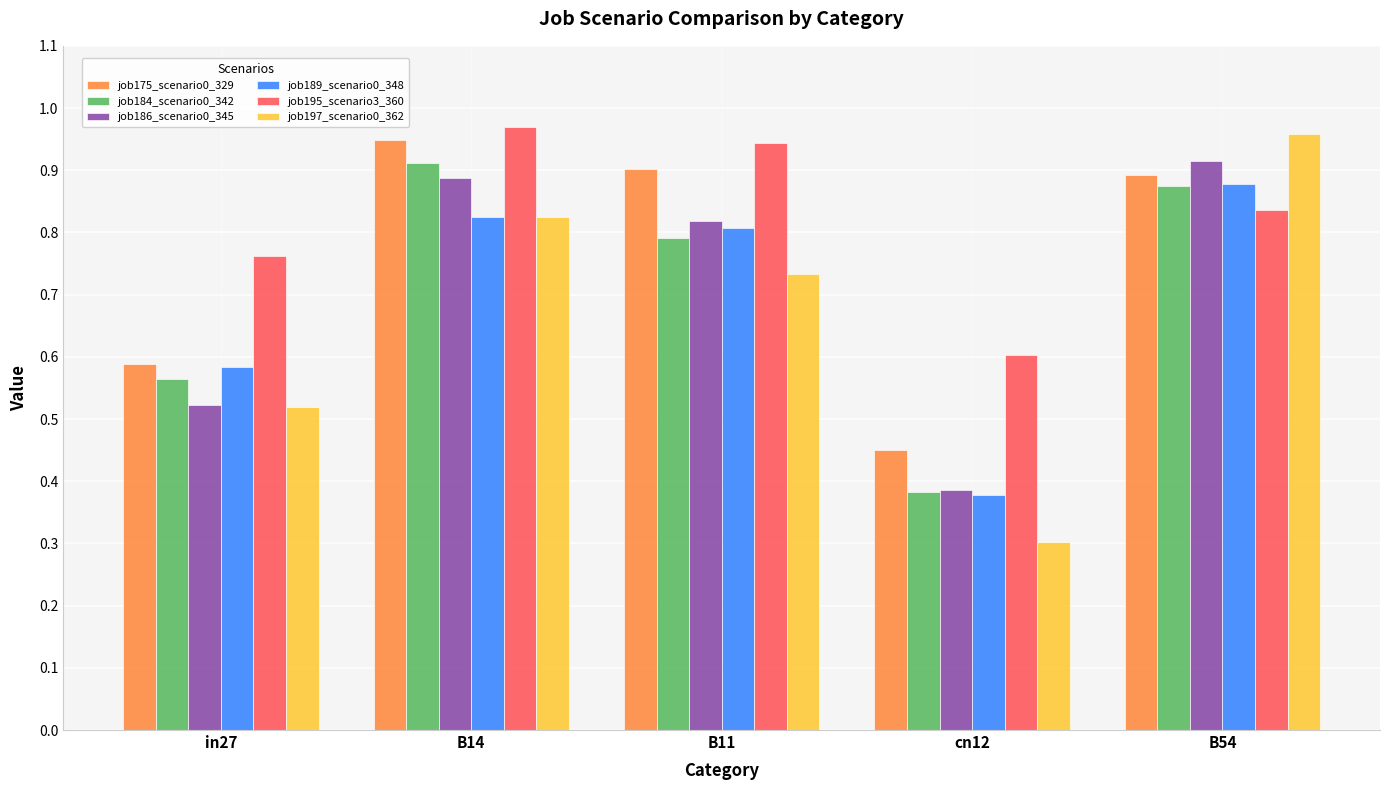

What is the label of the 3rd bar from the left?

B11